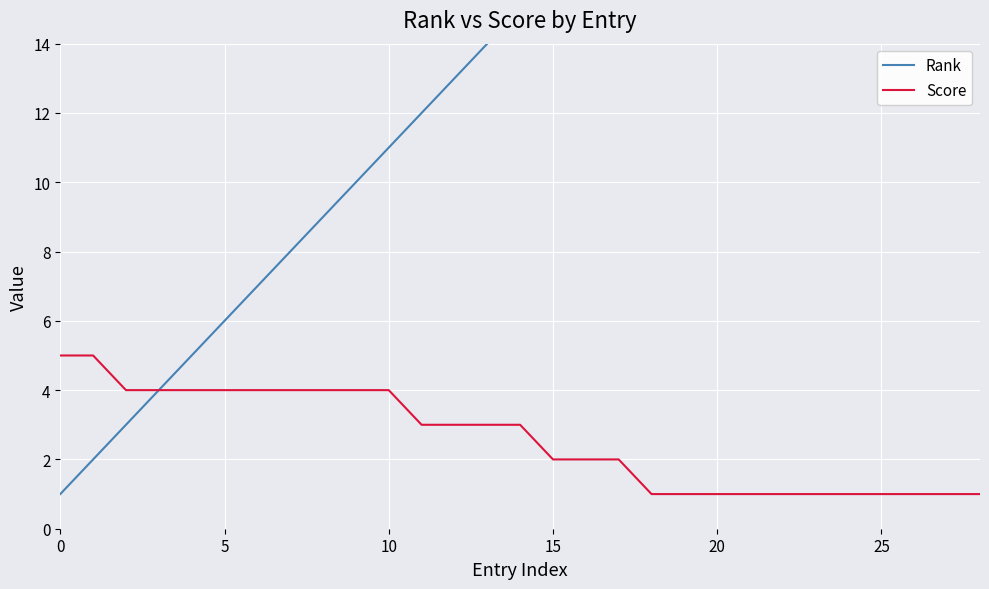

The Score series shows 2 at 15. True or false?

True